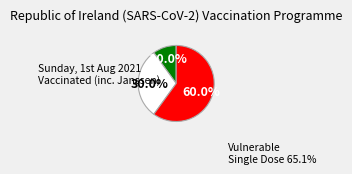

Does any single category account for the majority?

Yes